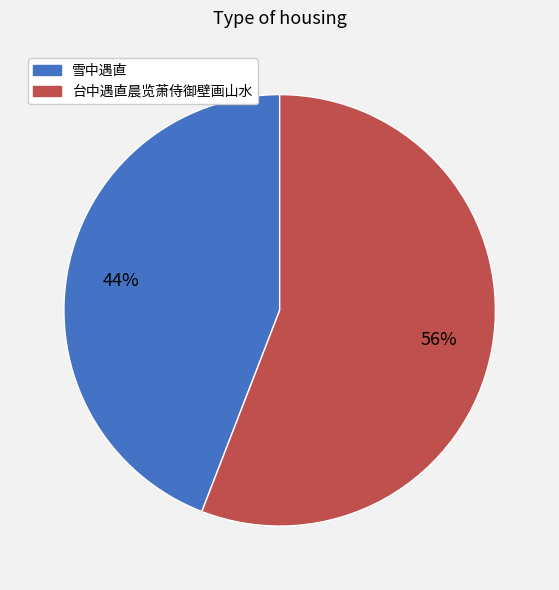

What is the majority slice?

台中遇直晨览萧侍御壁画山水